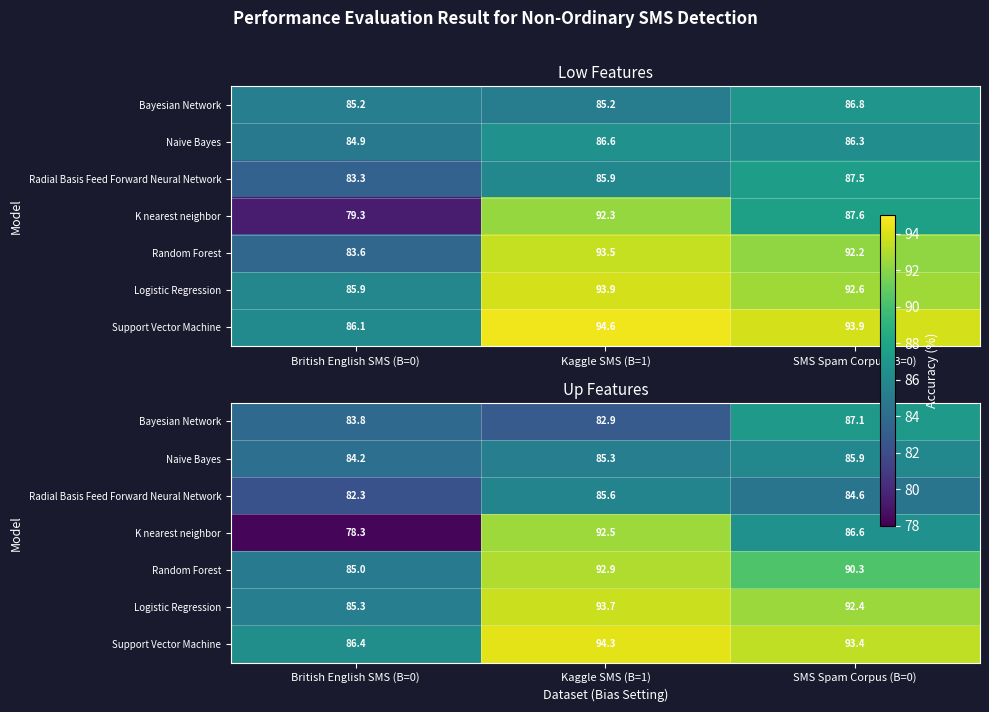

At which category is the sum across all series the highest?

Kaggle SMS (B=1)